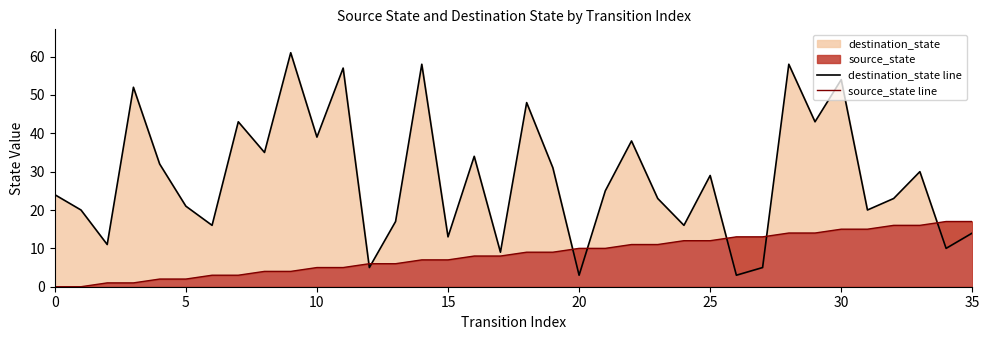

What is the maximum value shown in the chart?

61